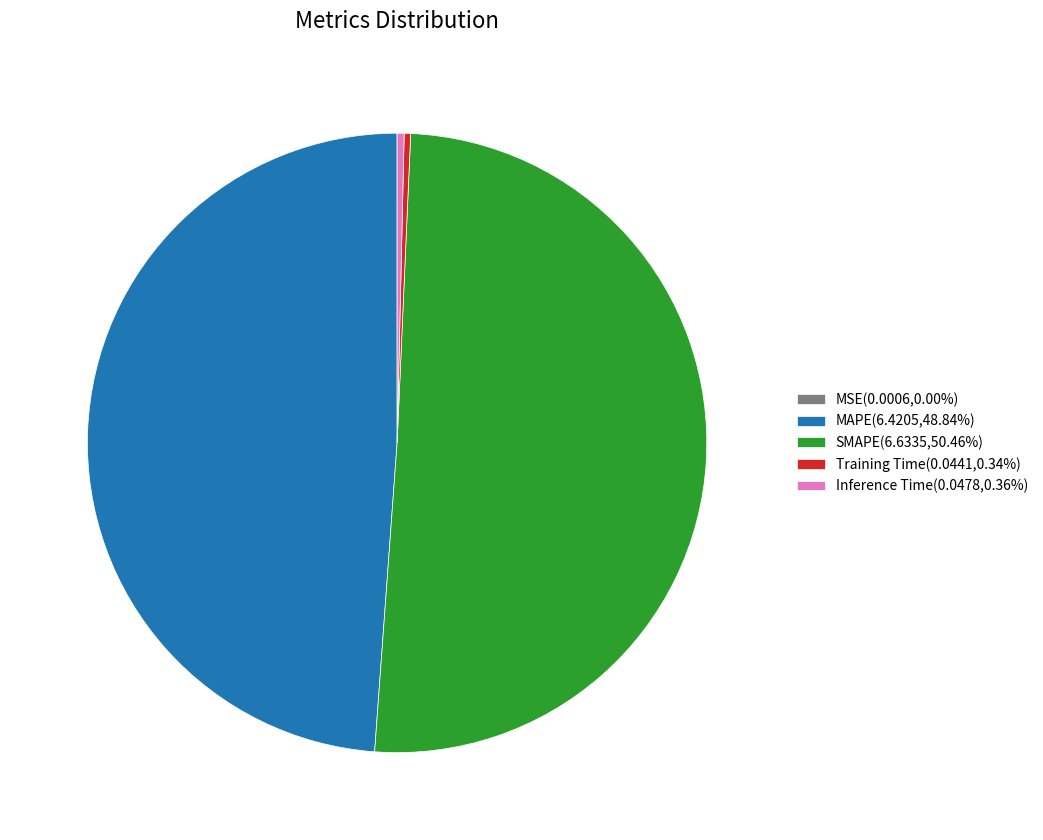

Is there a majority slice in this chart?

Yes